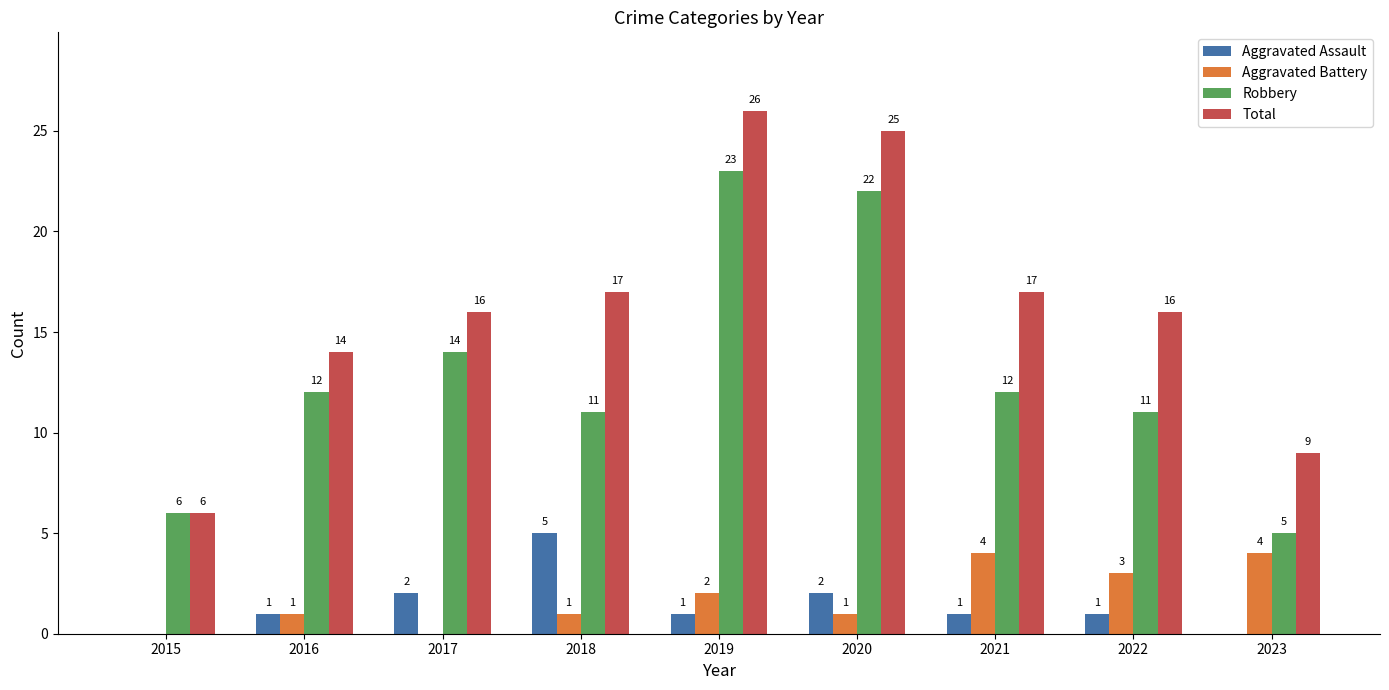

How many groups of bars are there?

9